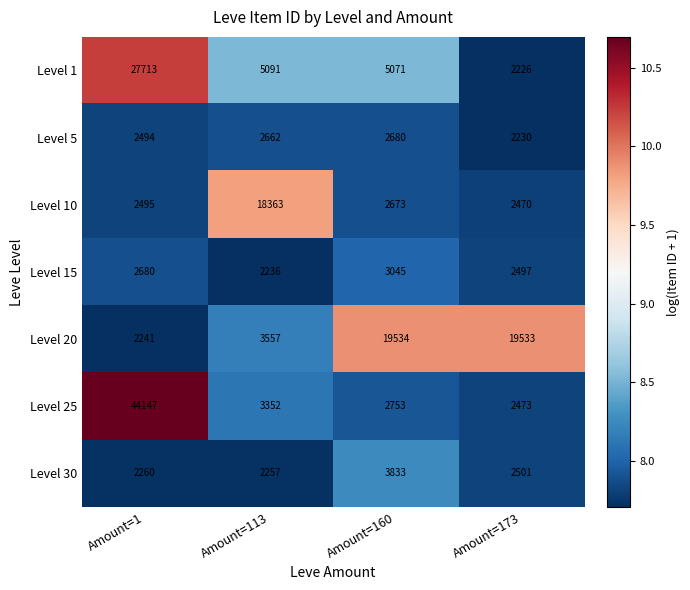

Which label corresponds to the largest value in the chart?

Amount=1